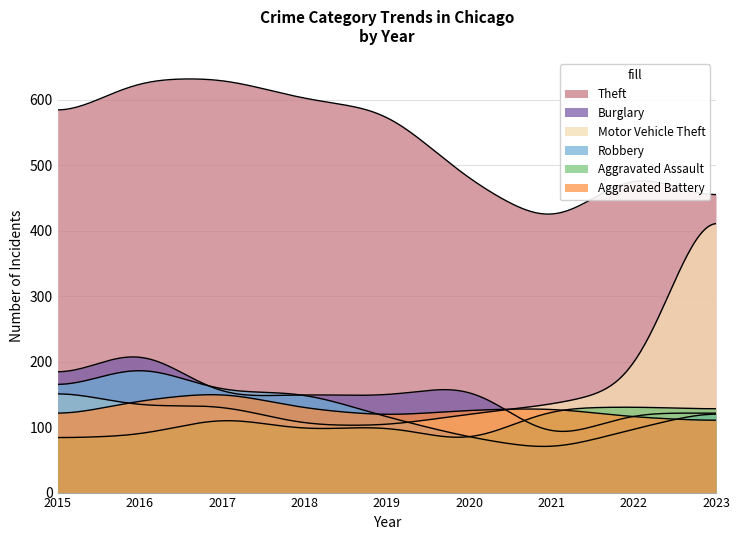

How many interior local peaks does the Aggravated Battery series have?

2